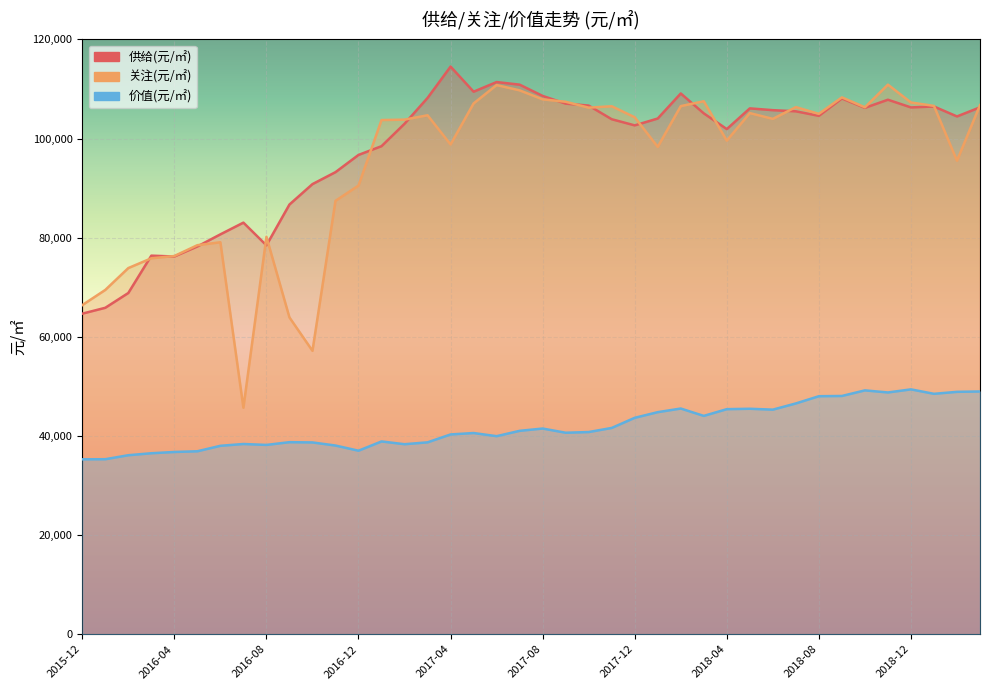

The value of 关注(元/㎡) at 2017-05 is 107086. True or false?

True